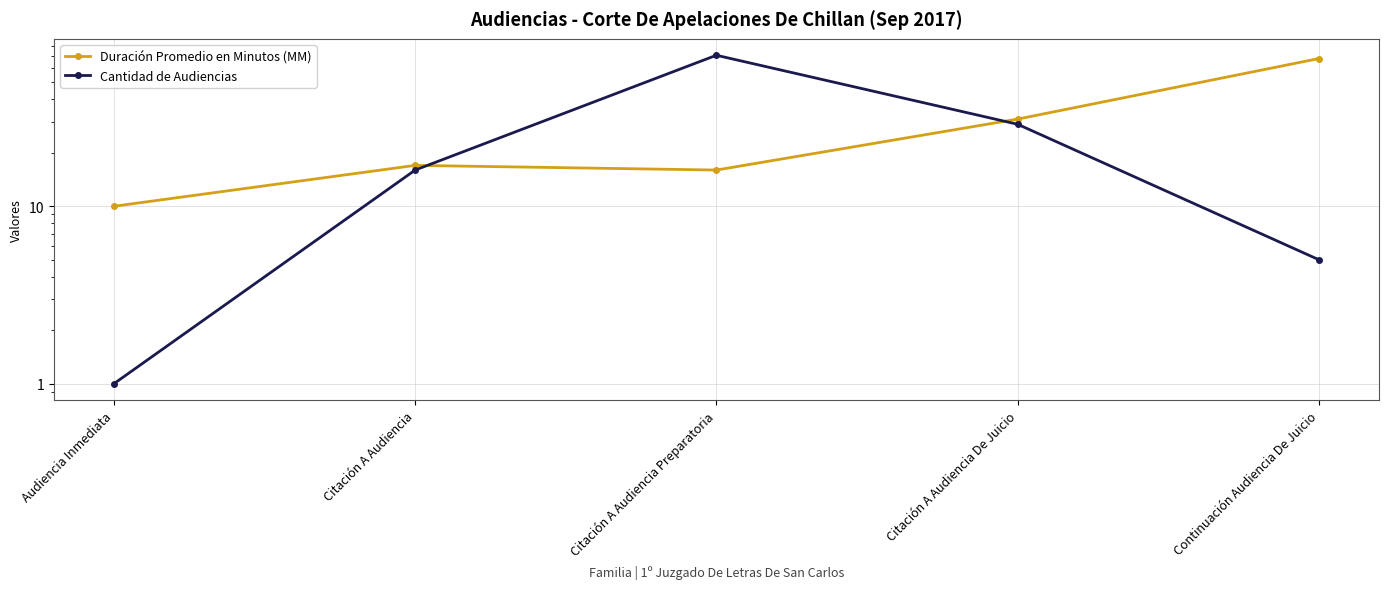

Count the number of data series in this chart.

2